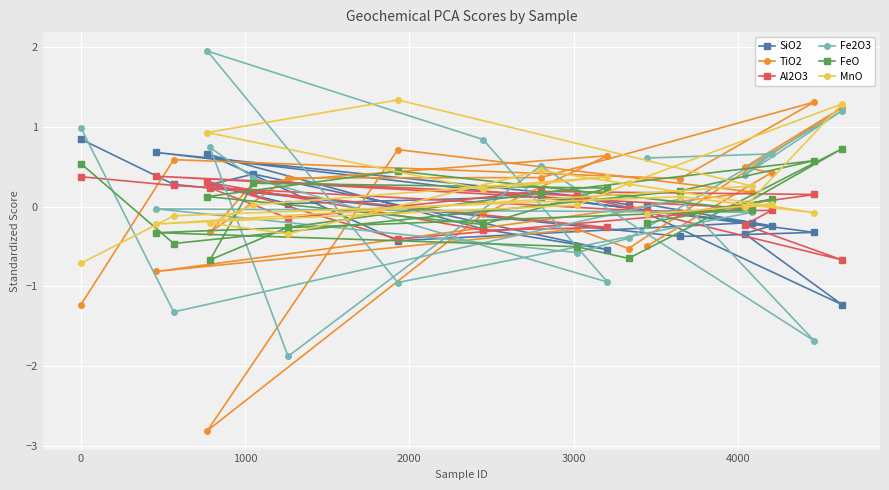

Reading left to right, extract all data points from this chart.

SiO2: 0.8	0.3	-0.4	-0.3	0.1	0.0	0.3	0.4	-0.5	-0.3	0.7	-0.4	-0.2	0.7	0.1	0.0	-1.2	-0.3	-0.2	0.0
TiO2: -1.2	0.6	0.4	1.3	0.4	0.4	-0.3	0.3	0.6	-0.1	-2.8	0.7	0.2	-0.8	-0.3	-0.5	1.2	0.5	0.4	-0.5
Al2O3: 0.4	0.3	-0.1	0.2	0.2	-0.1	0.2	0.2	-0.3	-0.3	0.3	-0.4	-0.0	0.4	0.1	-0.0	-0.7	-0.2	-0.0	-0.1
Fe2O3: 1.0	-1.3	0.1	-1.7	0.5	-1.9	0.7	0.4	-0.9	0.8	1.9	-1.0	-0.1	-0.0	-0.6	-0.4	1.2	0.4	0.7	0.6
FeO: 0.5	-0.5	0.2	0.6	0.2	-0.3	-0.7	0.3	0.2	-0.2	0.1	0.4	-0.0	-0.3	-0.5	-0.6	0.7	0.0	0.1	-0.2
MnO: -0.7	-0.1	0.1	-0.1	0.5	-0.3	-0.2	0.0	0.4	0.2	0.9	1.3	0.3	-0.2	0.0	0.3	1.3	-0.0	0.0	-0.1